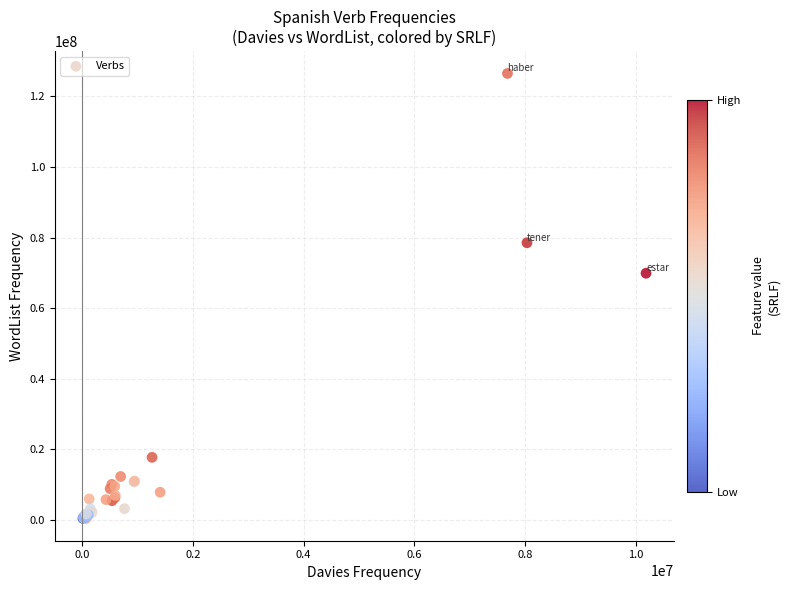

What Y value in the scatter plot is closest to 63461299?

69904166